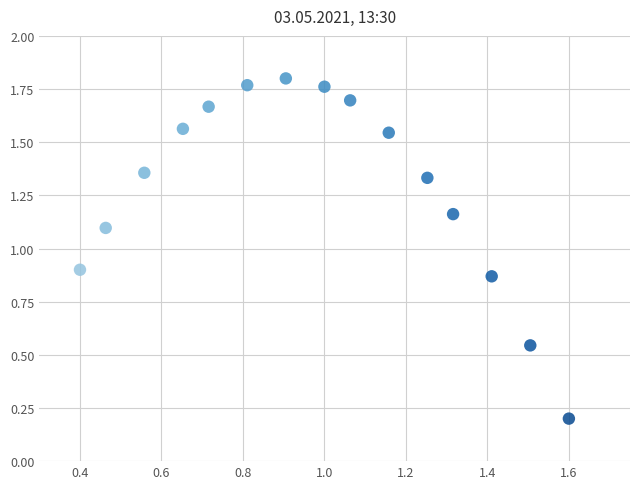

How many points are shown in the scatter plot?

15